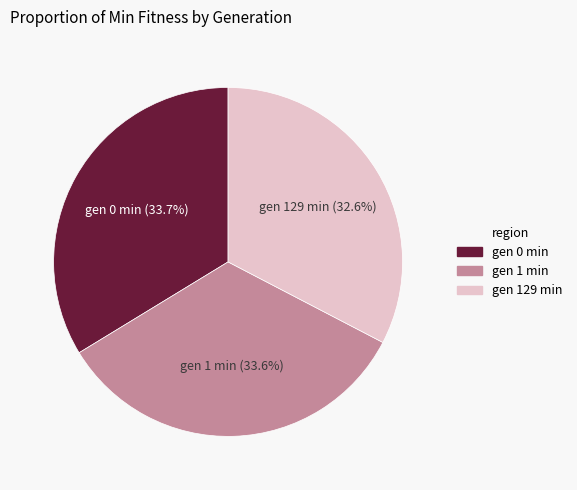

The gen 1 min slice represents 34% of the pie. True or false?

True